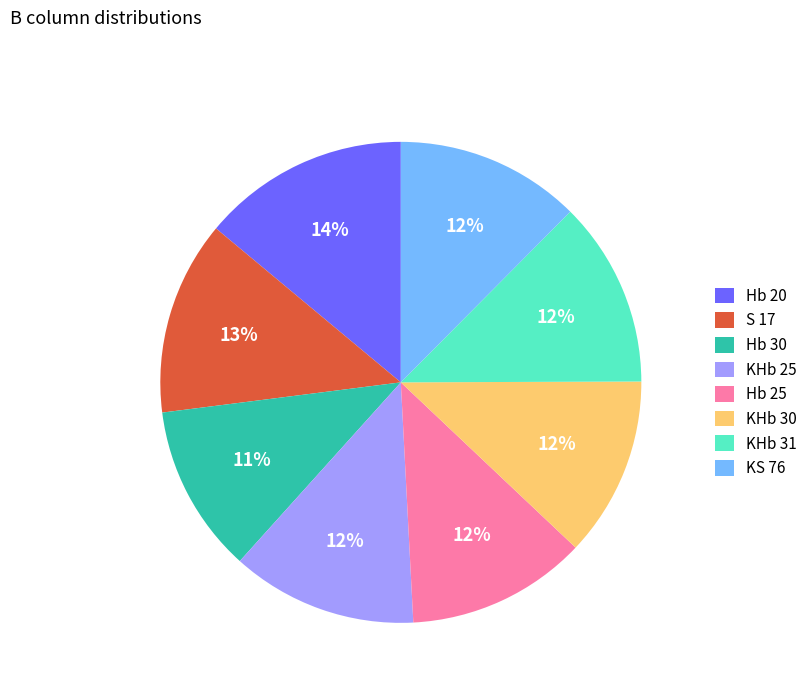

Combined, do KHb 30 and KHb 25 account for over 50%?

No